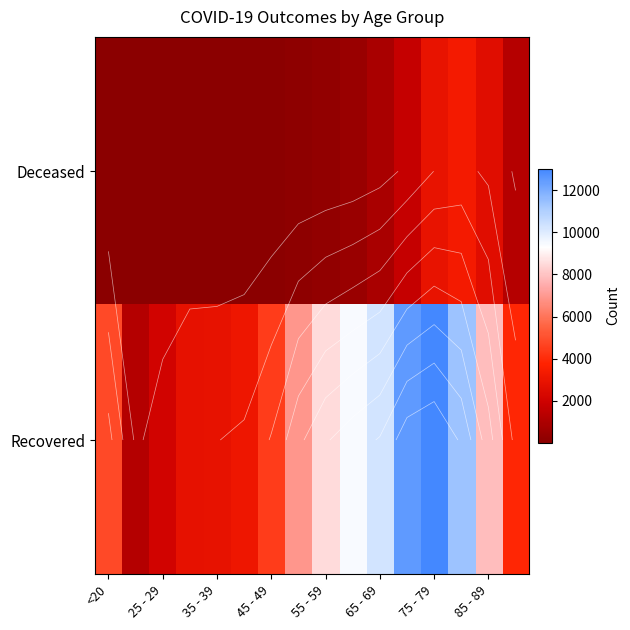

At how many categories does at least one series exceed 6063?

8